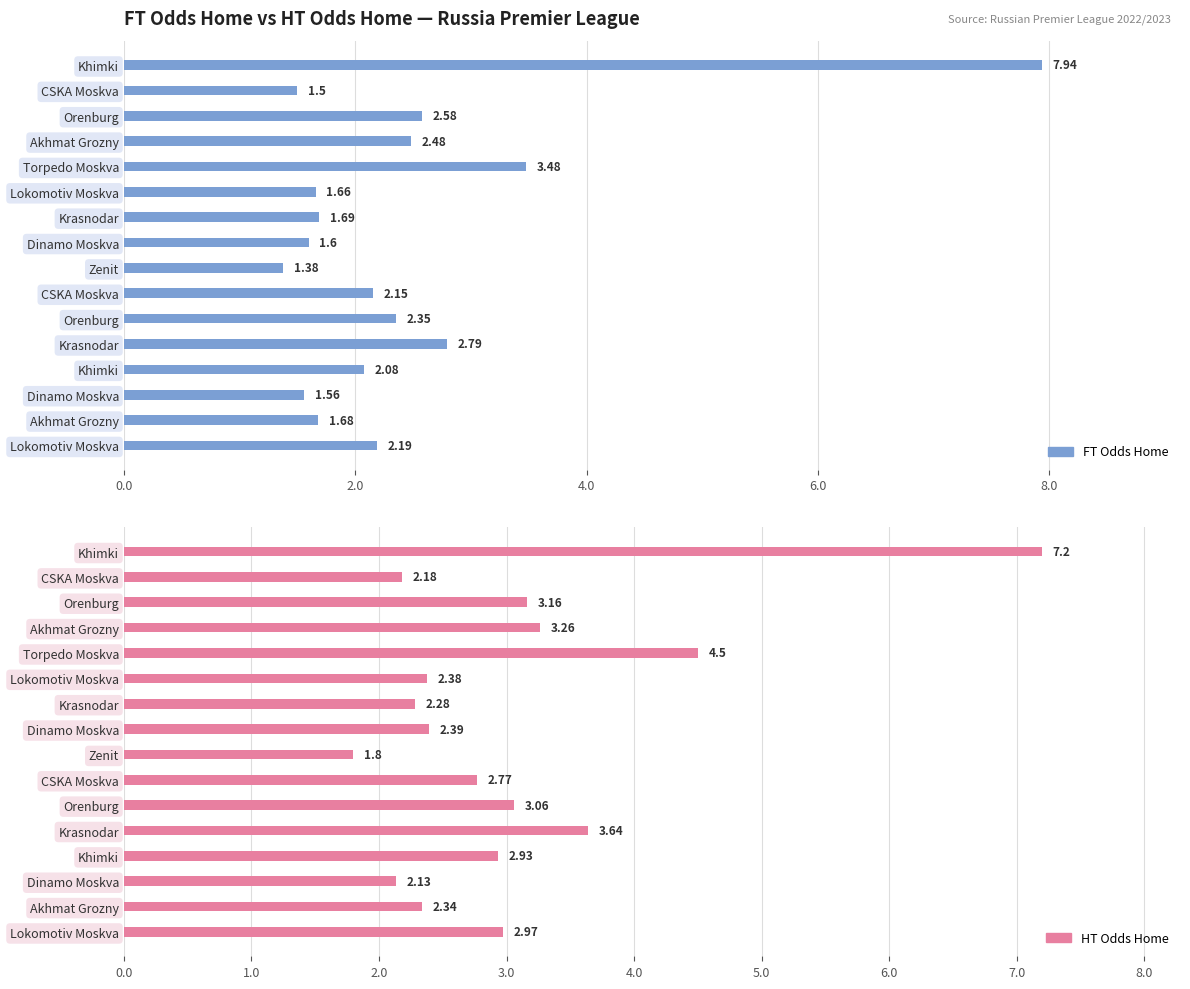

What position from the left is 0.0?

1